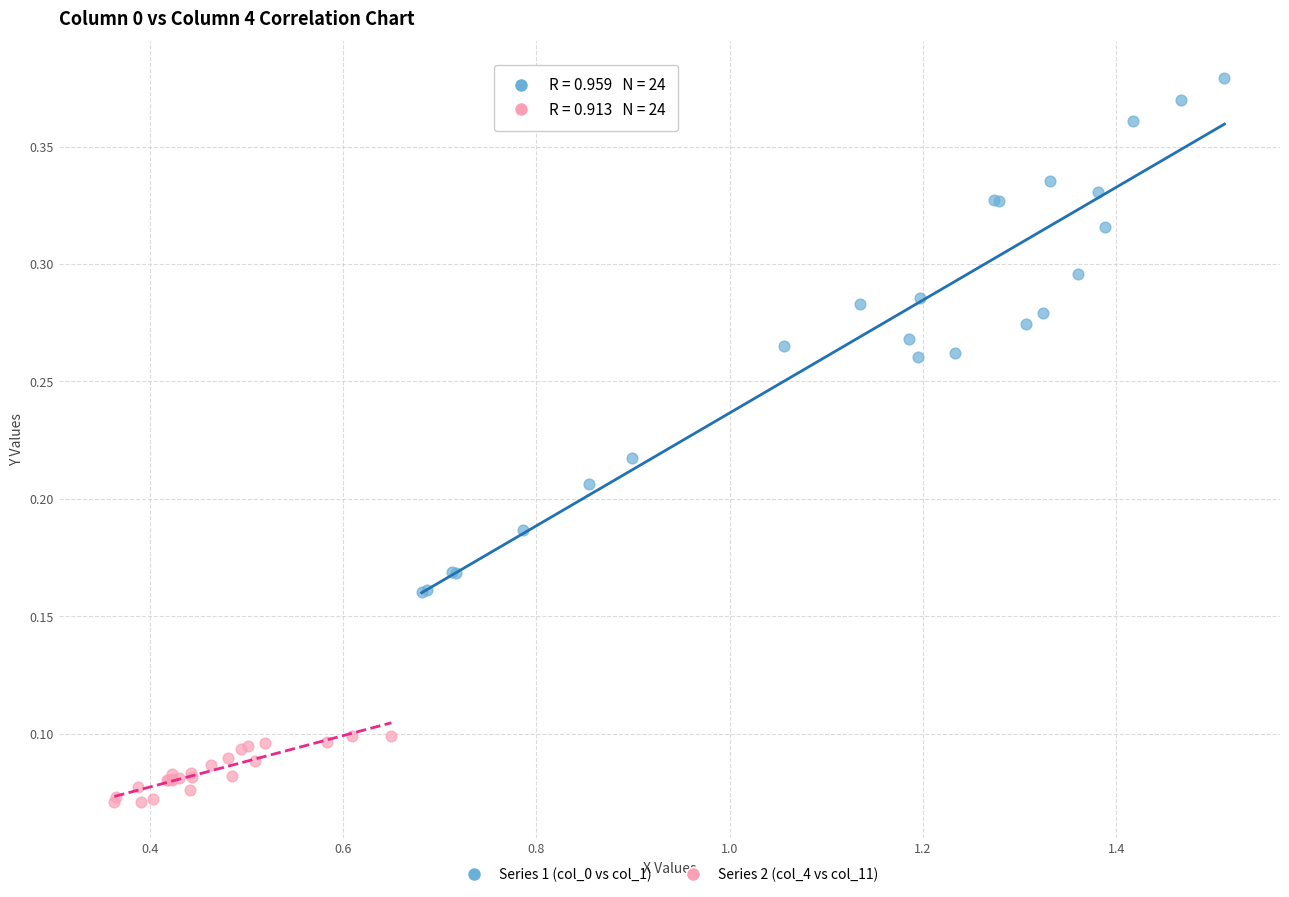

Which series has the widest spread of Y values?

Series 1 (col_0 vs col_1)